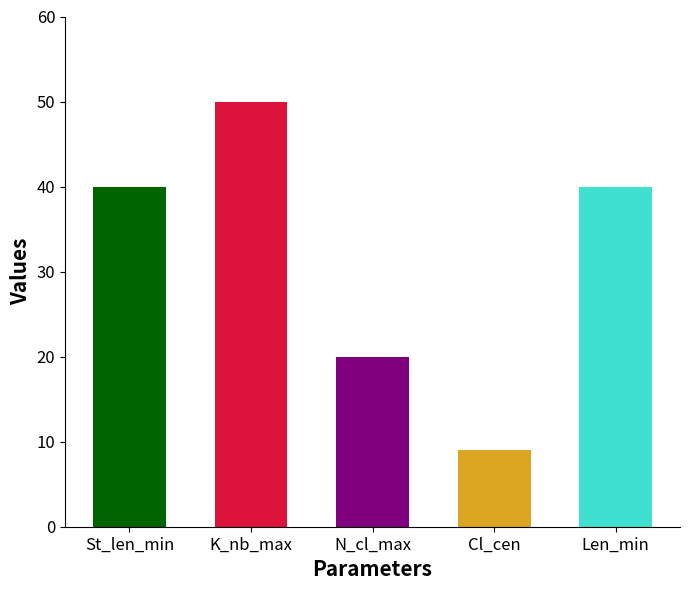

At which label does Len_min reach its peak?

St_len_min